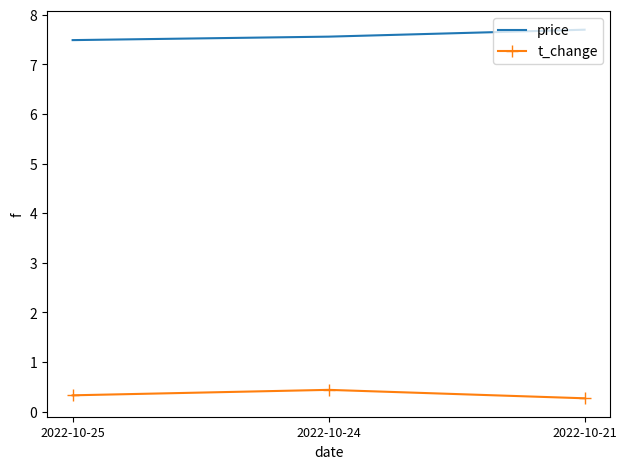

Rank the series by their average value, from highest to lowest.

price, t_change